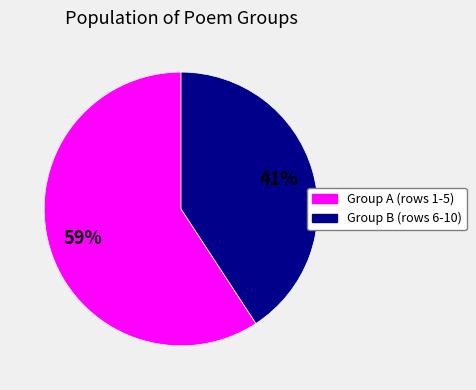

To the nearest percent, what is the average slice percentage?

50%